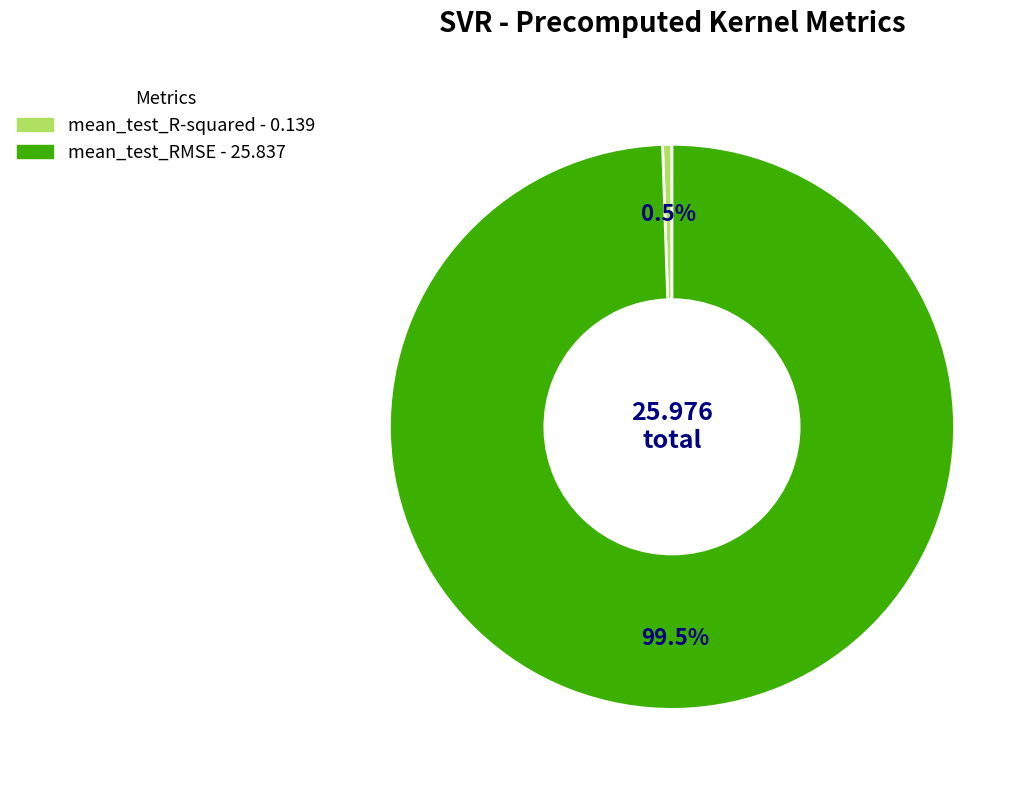

The mean_test_R-squared slice represents 14% of the pie. True or false?

False